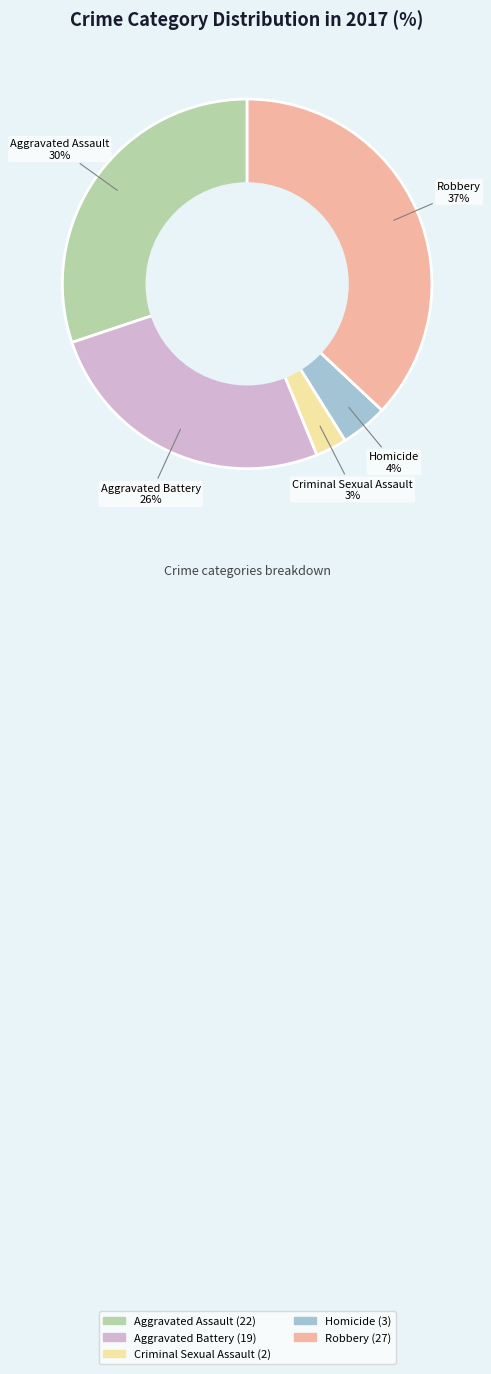

To the nearest percent, what is the average slice percentage?

20%